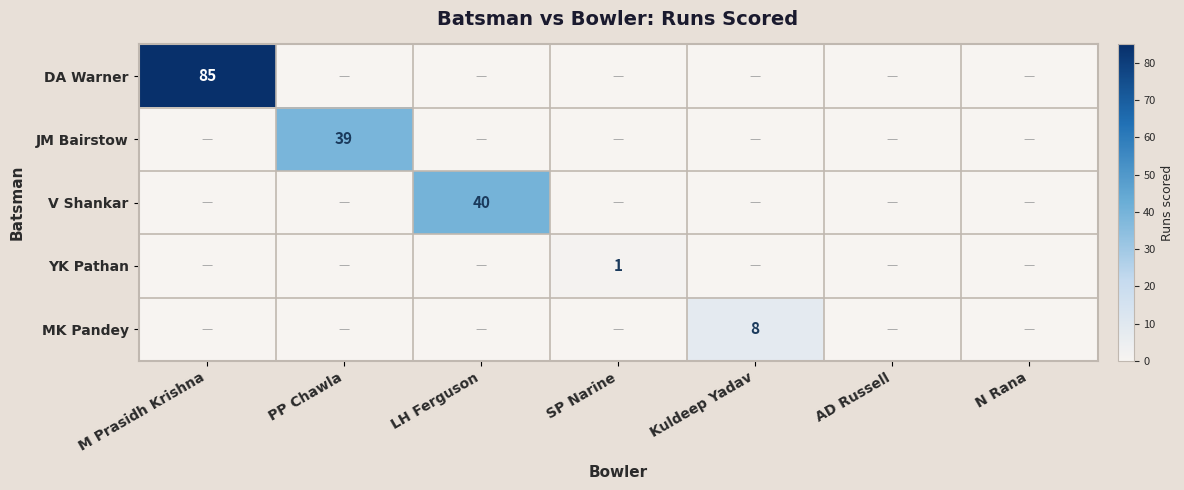

Is it true that JM Bairstow equals 19 at PP Chawla?

False